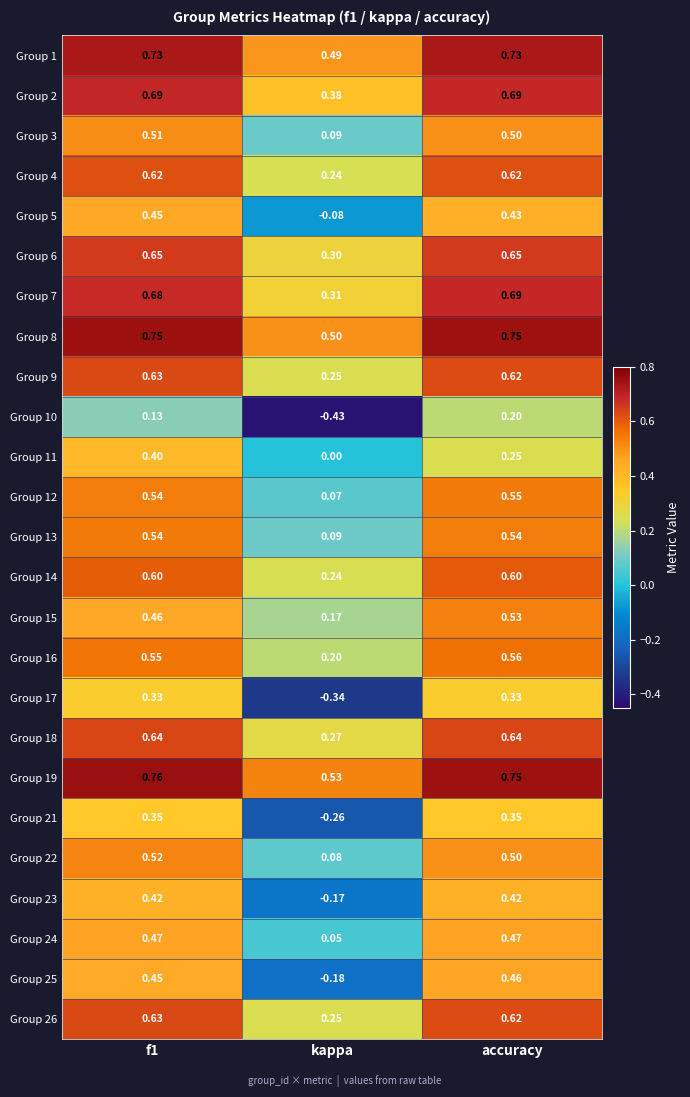

Which label corresponds to the smallest value in the chart?

kappa